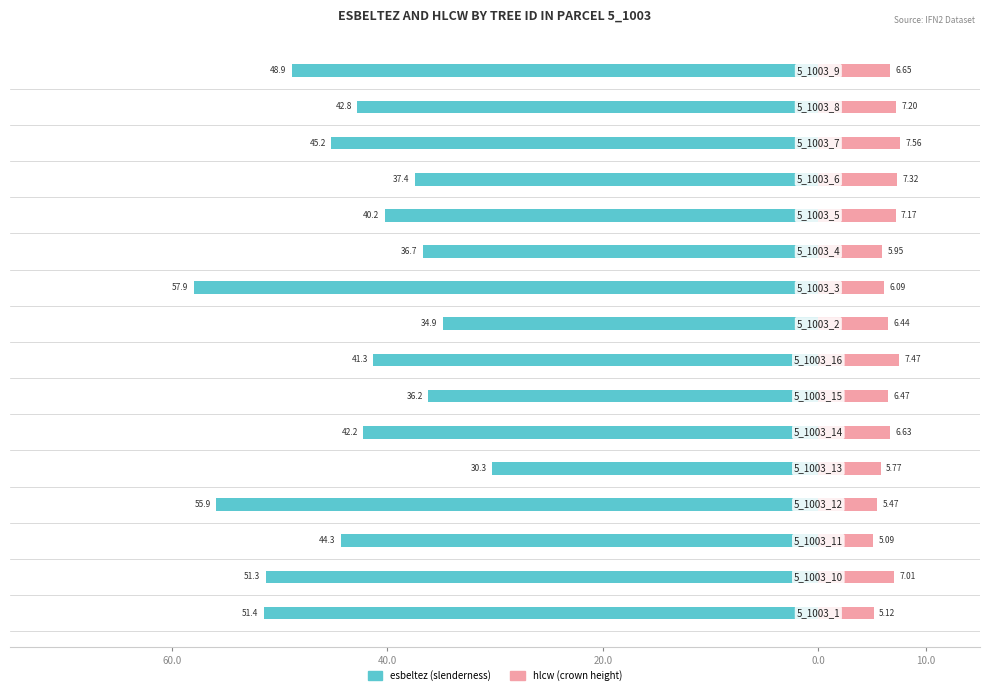

What is the difference between the second highest and second lowest values in the hlcw series?

2.3